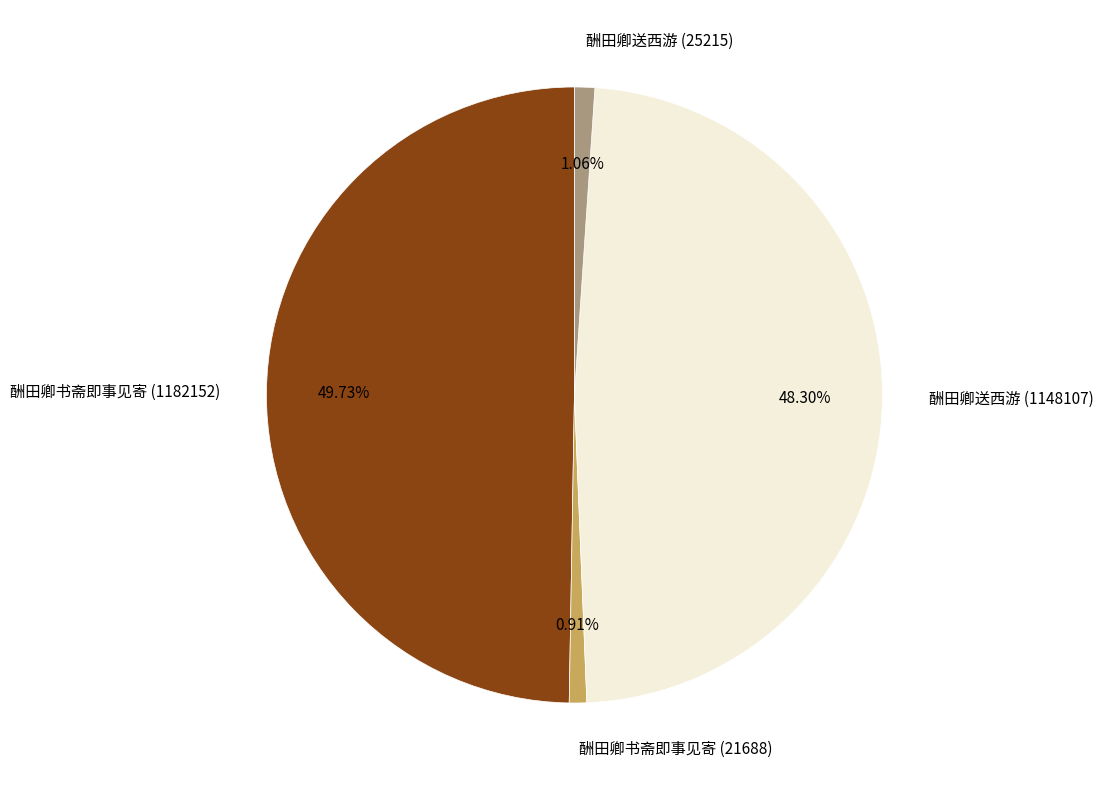

To the nearest percent, what is the difference between the 酬田卿书斋即事见寄 (1182152) and 酬田卿送西游 (25215) slice percentages?

49%